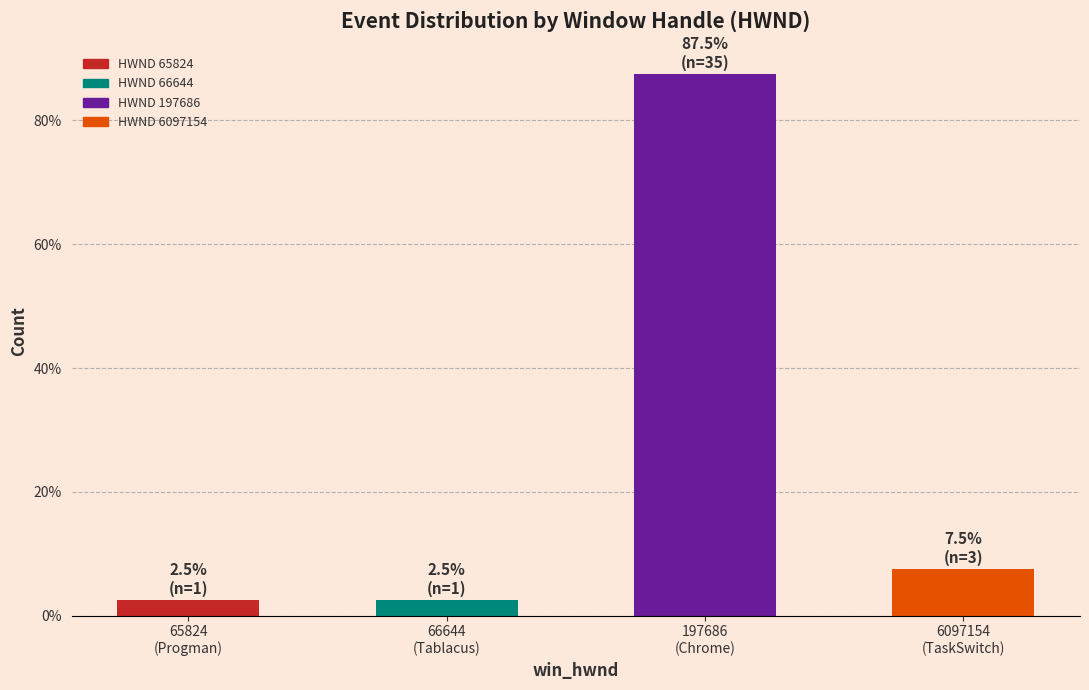

Reading left to right, what are all the values shown in this chart?

2.5	2.5	87.5	7.5